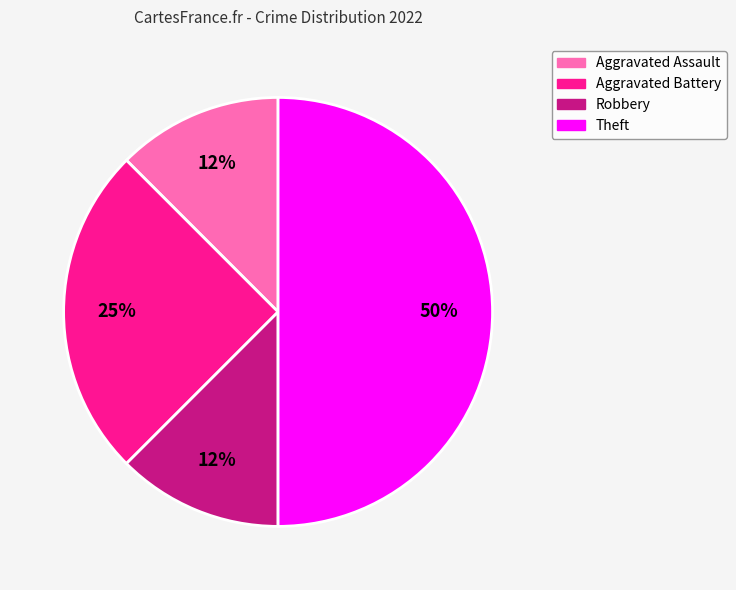

Is it true that Aggravated Battery is 20% of the pie?

False